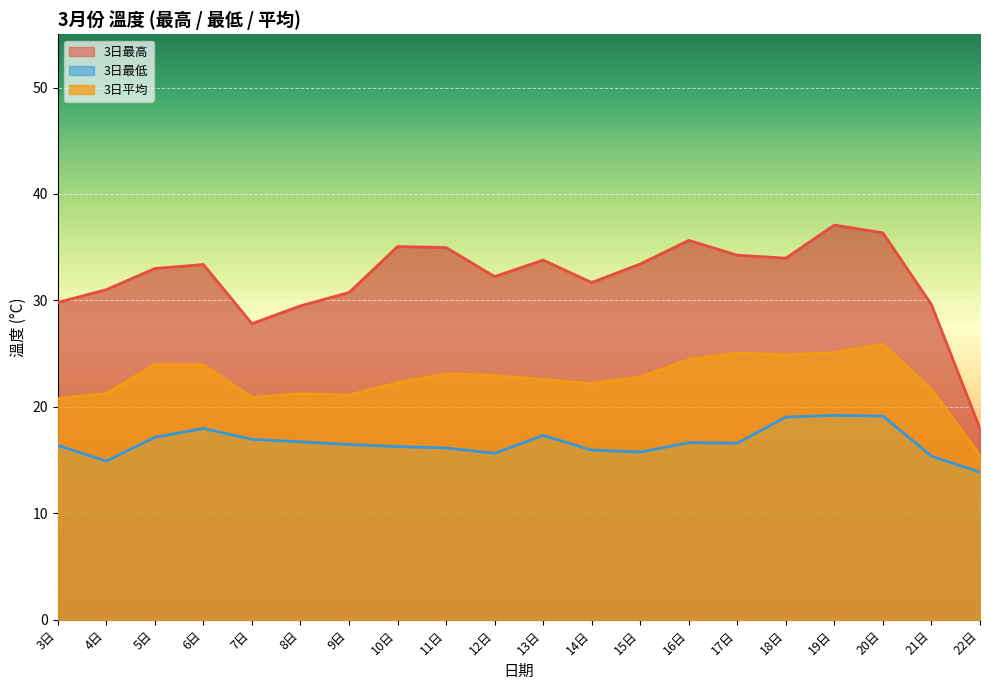

Is it true that 3日最低 equals 15.4 at 21日?

True